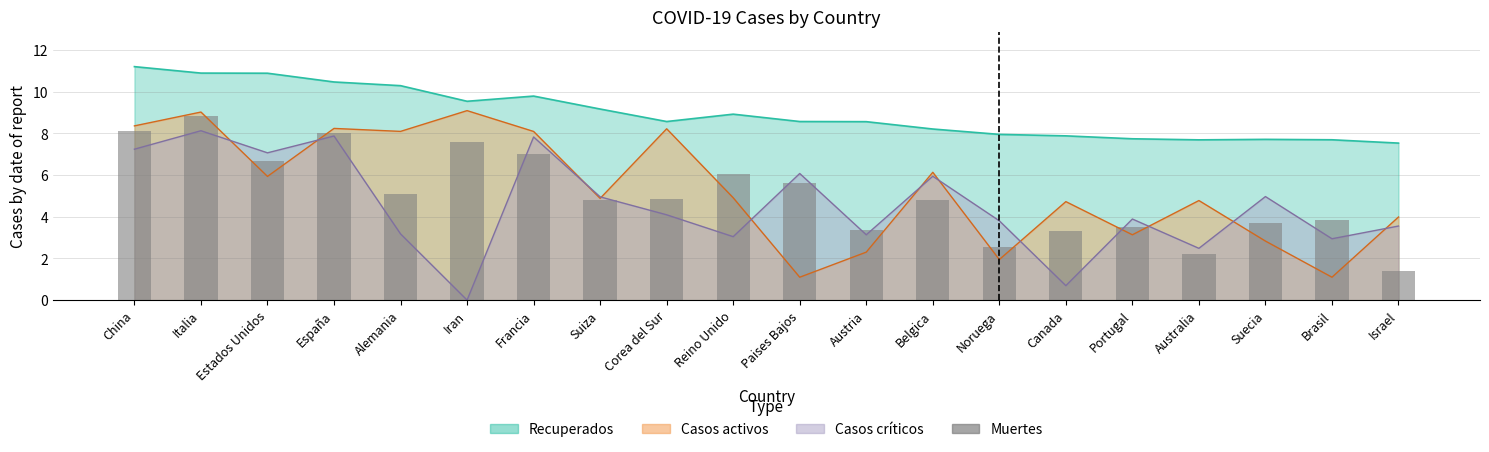

Reading left to right, transcribe all the data shown in this chart.

China=8.1	Italia=8.8	Estados Unidos=6.7	España=8.0	Alemania=5.1	Iran=7.6	Francia=7.0	Suiza=4.8	Corea del Sur=4.8	Reino Unido=6.0	Paises Bajos=5.6	Austria=3.4	Belgica=4.8	Noruega=2.6	Canada=3.3	Portugal=3.5	Australia=2.2	Suecia=3.7	Brasil=3.9	Israel=1.4